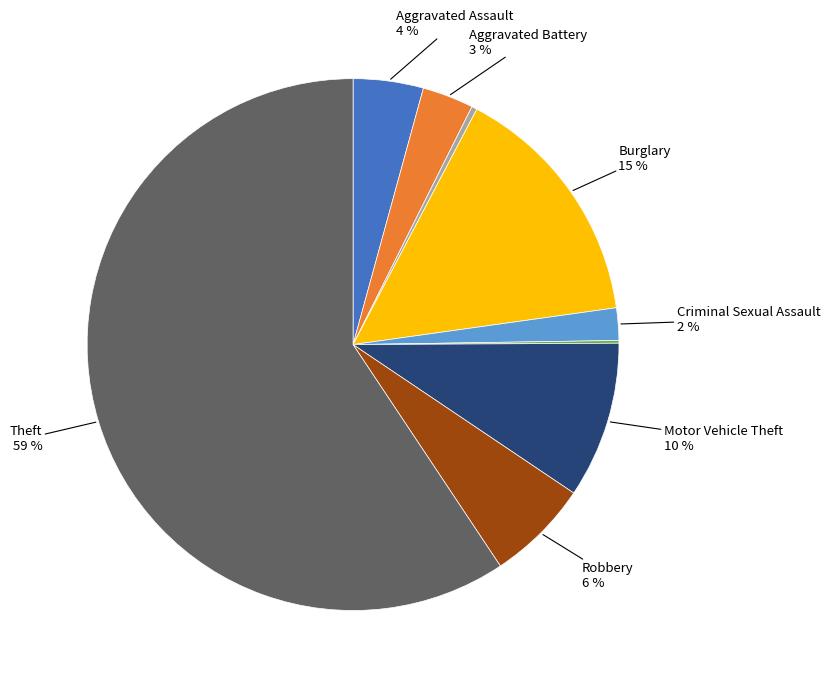

To the nearest percent, what is the average slice percentage?

11%